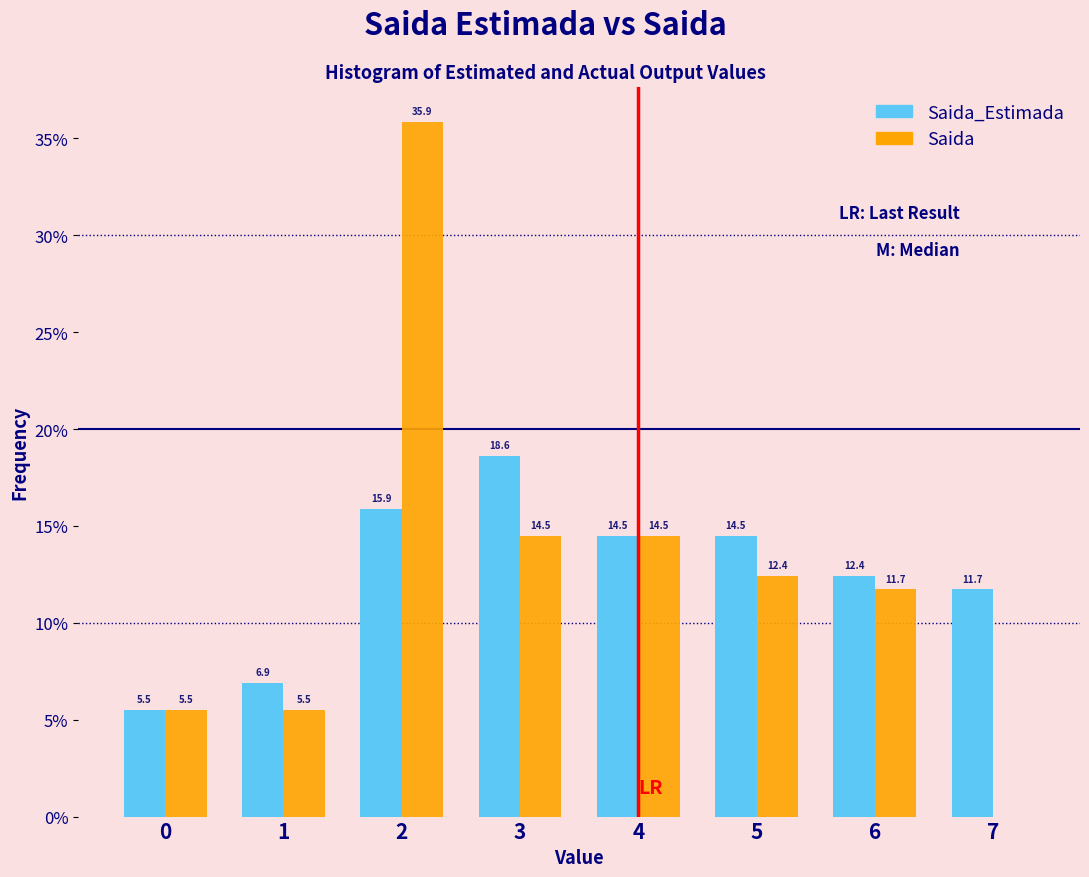

In the Saida_Estimada series, which range on the x-axis has the tallest bar?

2.5 to 3.5